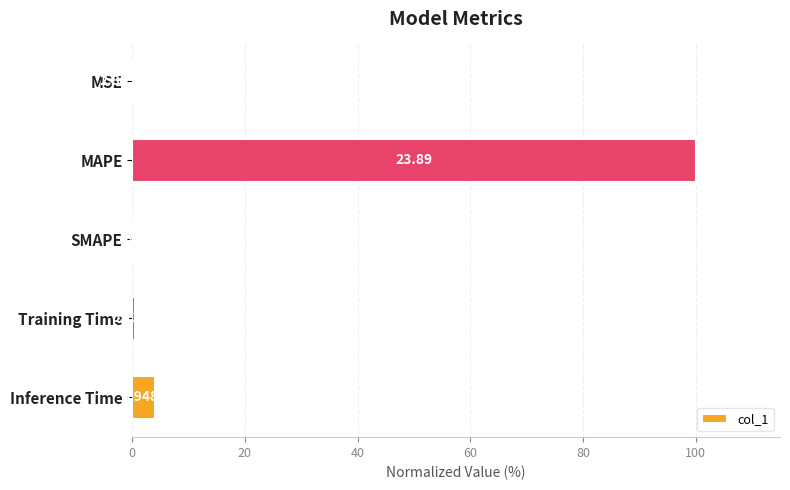

Are the bars horizontal?

Yes